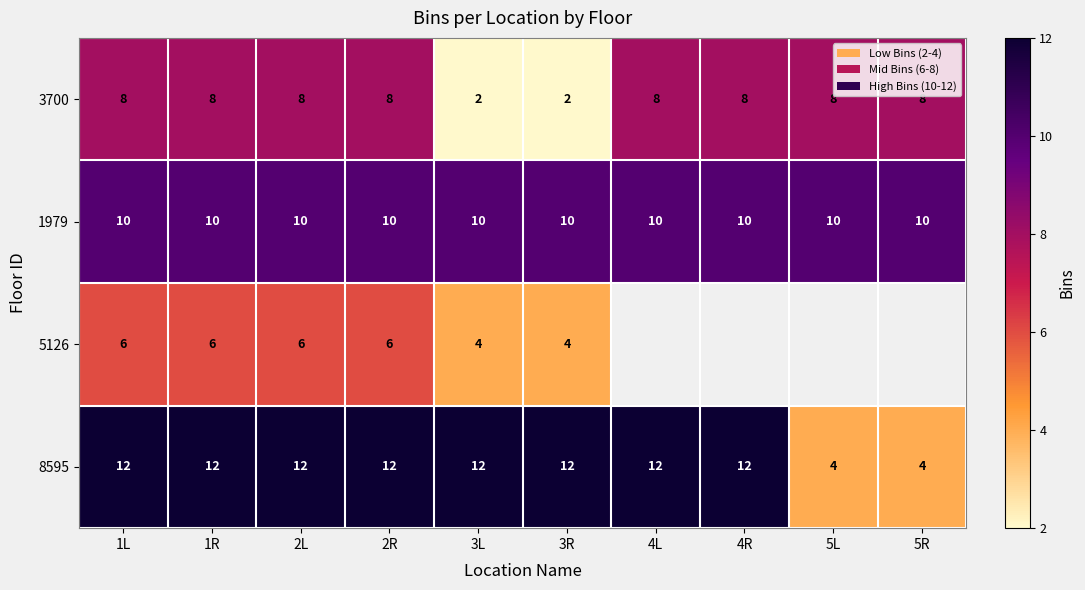

What is the sum of the 1979 values at 3R and 3L?

20